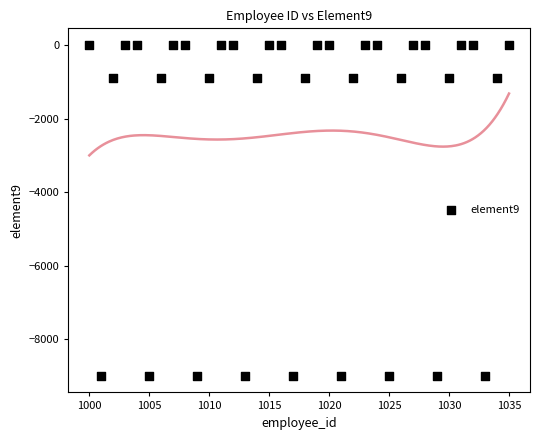

What is the range of X values (max minus min)?

35.0